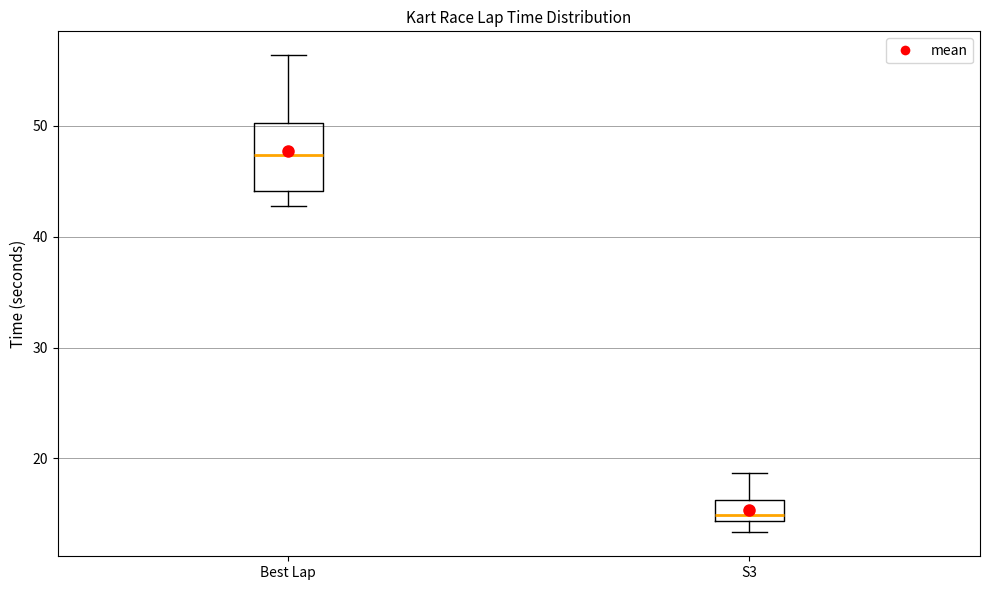

Reading left to right, transcribe this box plot: for each box, give where its median line is, the range the box spans, and where its two whiskers end, as read against the y-axis. The values are not printed on the chart, so give them approximately, as read against the axis.

Best Lap: median 47, box 44 to 50, whiskers 43 to 56
S3: median 15, box 14 to 16, whiskers 13 to 19